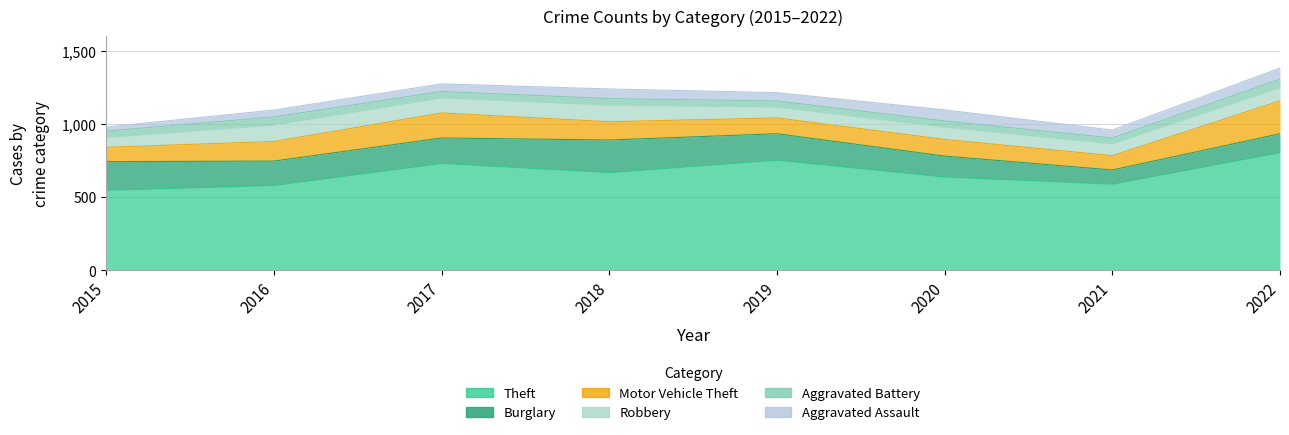

True or false: Theft and Aggravated Assault cross at least once.

False